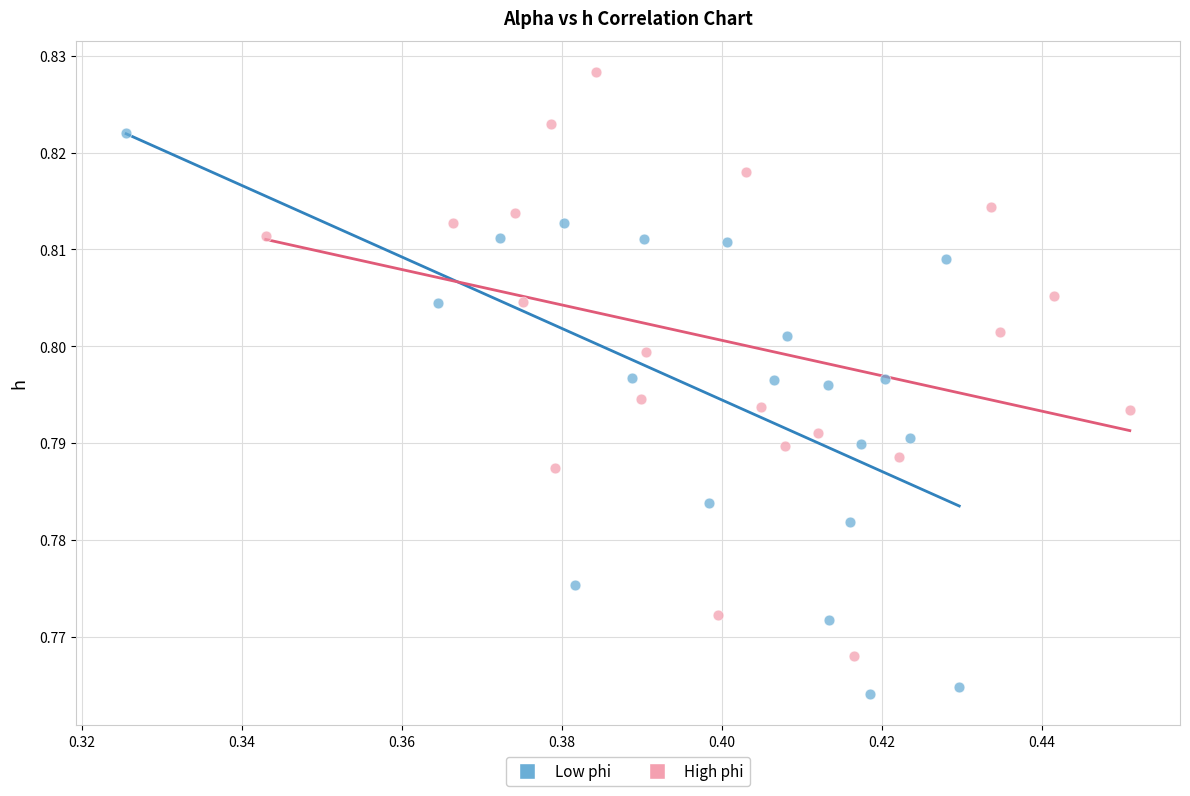

Which series reaches the minimum Y coordinate?

Low phi